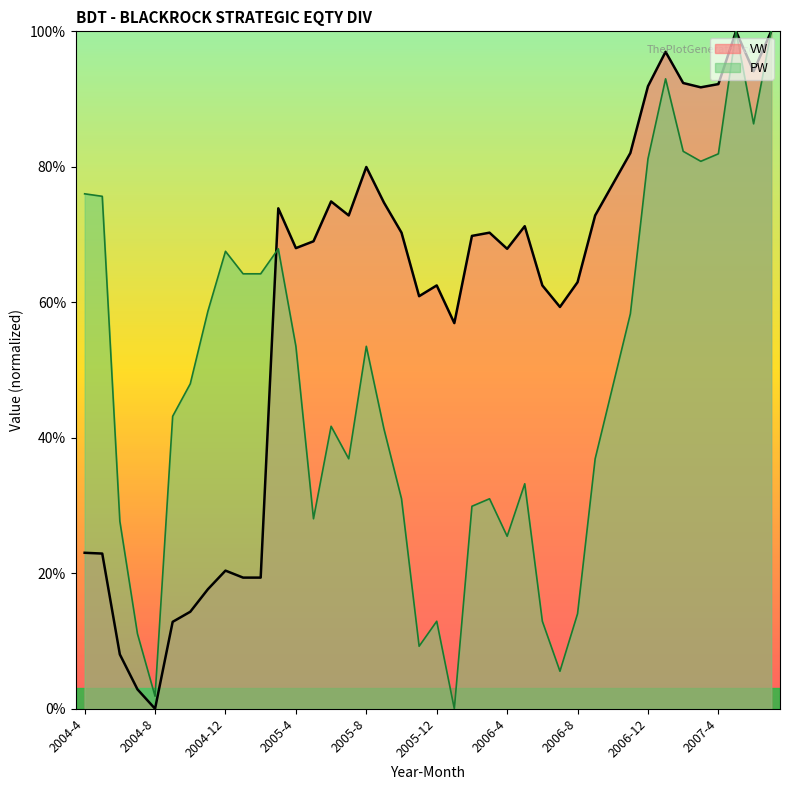

How many lines are shown in the chart?

2